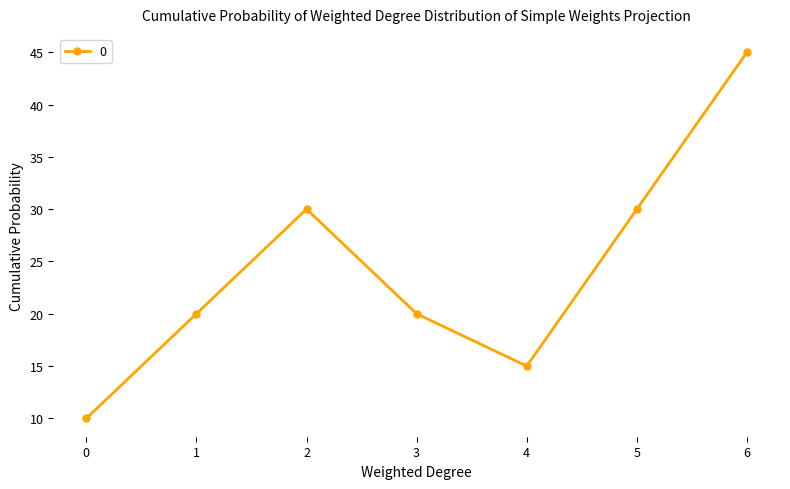

Reading right to left, what are all the values shown in this chart?

6=45	5=30	4=15	3=20	2=30	1=20	0=10